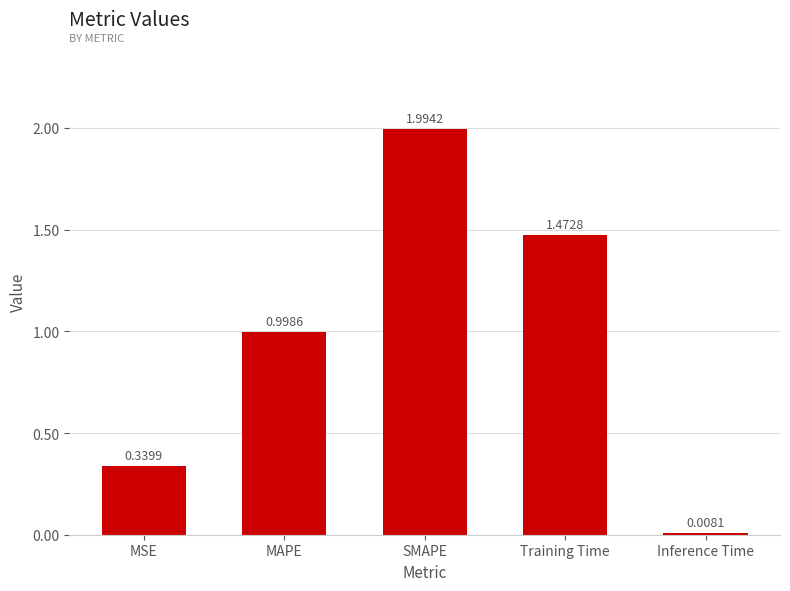

Are the bars horizontal?

No